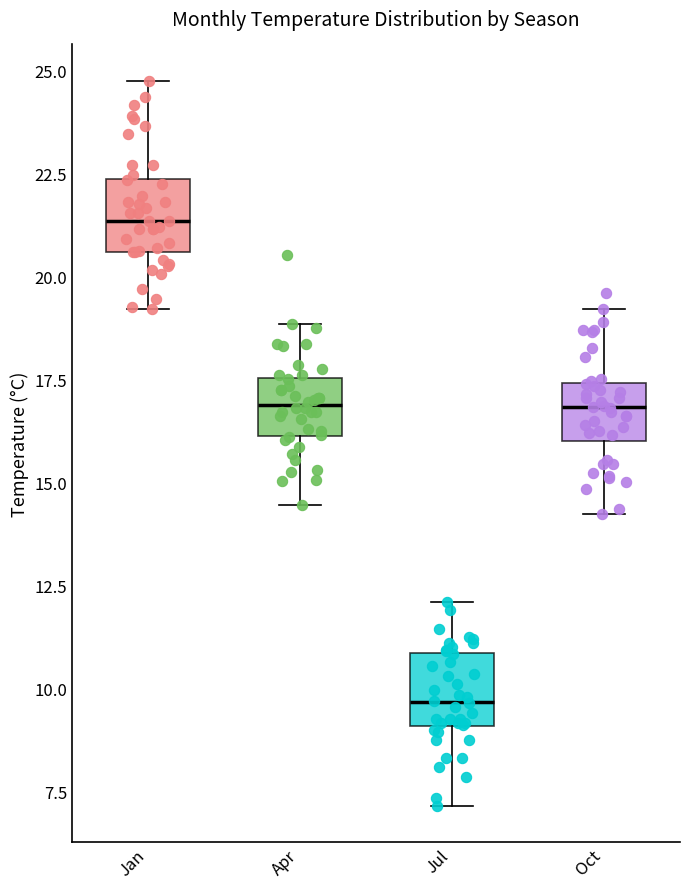

Reading left to right, read every box against the y-axis: the position of its median line, the range the box covers, and the ends of its whiskers. The values are not printed on the chart, so give them approximately, as read against the axis.

Jan: median 21.5, box 20.5 to 22.5, whiskers 19.0 to 25.0
Apr: median 17.0, box 16.0 to 17.5, whiskers 14.5 to 19.0
Jul: median 9.5, box 9.0 to 11.0, whiskers 7.0 to 12.0
Oct: median 17.0, box 16.0 to 17.5, whiskers 14.0 to 19.0